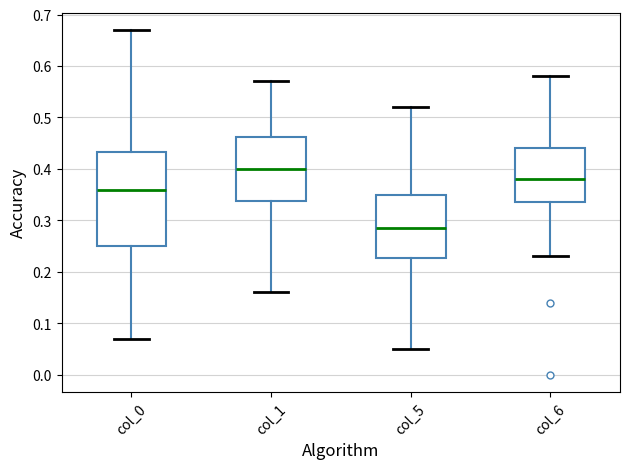

Reading left to right, transcribe this box plot: for each box, give where its median line is, the range the box spans, and where its two whiskers end, as read against the y-axis. The values are not printed on the chart, so give them approximately, as read against the axis.

col_0: median 0.36, box 0.25 to 0.43, whiskers 0.07 to 0.67
col_1: median 0.40, box 0.34 to 0.46, whiskers 0.16 to 0.57
col_5: median 0.29, box 0.23 to 0.35, whiskers 0.05 to 0.52
col_6: median 0.38, box 0.34 to 0.44, whiskers 0.23 to 0.58